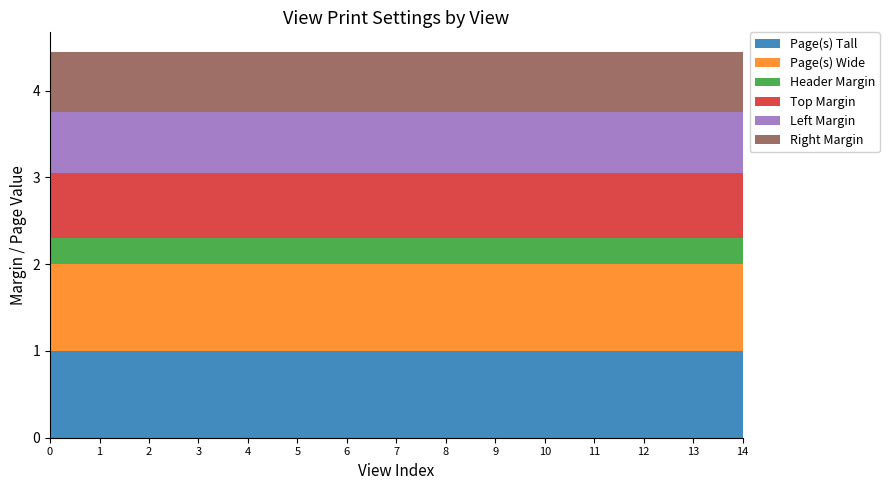

Reading left to right, transcribe all the data shown in this chart.

Page(s) Tall: AdHoc Measure Selection=1.0	AdHoc Measure Selection - RO=1.0	CD Planning=1.0	CD Planning - Select=1.0	CD Planning by Div=1.0	CD Planning Full Yr - by Group=1.0	Div Sales Mix by BUGM=1.0	Div Sales Mix by Product=1.0	Full P&L=1.0	Full P&L - RO=1.0	Measure Description Entry=1.0	NonPerishable by Period - By BUGM=1.0	NonPerishable by Period - By Dept=1.0	NonPerishable by Period - By Div=1.0	NonPerishable Full Yr - By BUGM=1.0
Page(s) Wide: AdHoc Measure Selection=1.0	AdHoc Measure Selection - RO=1.0	CD Planning=1.0	CD Planning - Select=1.0	CD Planning by Div=1.0	CD Planning Full Yr - by Group=1.0	Div Sales Mix by BUGM=1.0	Div Sales Mix by Product=1.0	Full P&L=1.0	Full P&L - RO=1.0	Measure Description Entry=1.0	NonPerishable by Period - By BUGM=1.0	NonPerishable by Period - By Dept=1.0	NonPerishable by Period - By Div=1.0	NonPerishable Full Yr - By BUGM=1.0
Header Margin: AdHoc Measure Selection=0.3	AdHoc Measure Selection - RO=0.3	CD Planning=0.3	CD Planning - Select=0.3	CD Planning by Div=0.3	CD Planning Full Yr - by Group=0.3	Div Sales Mix by BUGM=0.3	Div Sales Mix by Product=0.3	Full P&L=0.3	Full P&L - RO=0.3	Measure Description Entry=0.3	NonPerishable by Period - By BUGM=0.3	NonPerishable by Period - By Dept=0.3	NonPerishable by Period - By Div=0.3	NonPerishable Full Yr - By BUGM=0.3
Top Margin: AdHoc Measure Selection=0.8	AdHoc Measure Selection - RO=0.8	CD Planning=0.8	CD Planning - Select=0.8	CD Planning by Div=0.8	CD Planning Full Yr - by Group=0.8	Div Sales Mix by BUGM=0.8	Div Sales Mix by Product=0.8	Full P&L=0.8	Full P&L - RO=0.8	Measure Description Entry=0.8	NonPerishable by Period - By BUGM=0.8	NonPerishable by Period - By Dept=0.8	NonPerishable by Period - By Div=0.8	NonPerishable Full Yr - By BUGM=0.8
Left Margin: AdHoc Measure Selection=0.7	AdHoc Measure Selection - RO=0.7	CD Planning=0.7	CD Planning - Select=0.7	CD Planning by Div=0.7	CD Planning Full Yr - by Group=0.7	Div Sales Mix by BUGM=0.7	Div Sales Mix by Product=0.7	Full P&L=0.7	Full P&L - RO=0.7	Measure Description Entry=0.7	NonPerishable by Period - By BUGM=0.7	NonPerishable by Period - By Dept=0.7	NonPerishable by Period - By Div=0.7	NonPerishable Full Yr - By BUGM=0.7
Right Margin: AdHoc Measure Selection=0.7	AdHoc Measure Selection - RO=0.7	CD Planning=0.7	CD Planning - Select=0.7	CD Planning by Div=0.7	CD Planning Full Yr - by Group=0.7	Div Sales Mix by BUGM=0.7	Div Sales Mix by Product=0.7	Full P&L=0.7	Full P&L - RO=0.7	Measure Description Entry=0.7	NonPerishable by Period - By BUGM=0.7	NonPerishable by Period - By Dept=0.7	NonPerishable by Period - By Div=0.7	NonPerishable Full Yr - By BUGM=0.7